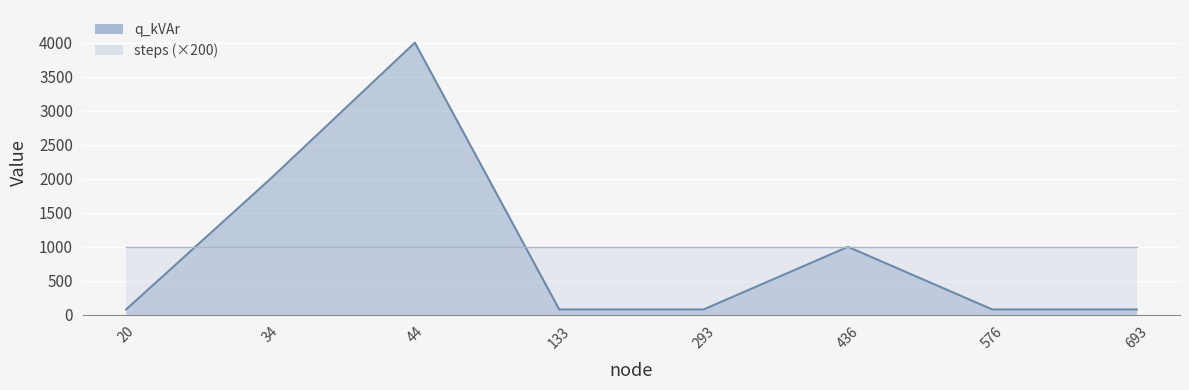

List the labels in order of value, largest first.

44, 34, 436, 20, 133, 293, 576, 693